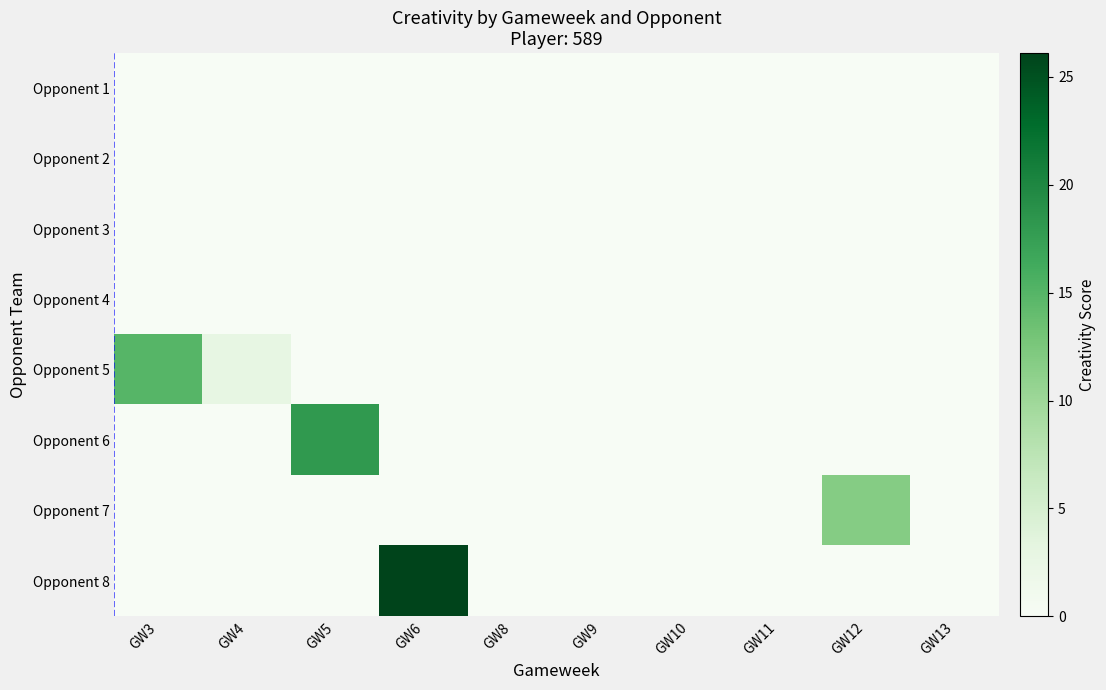

At which category is the sum across all series the highest?

GW6